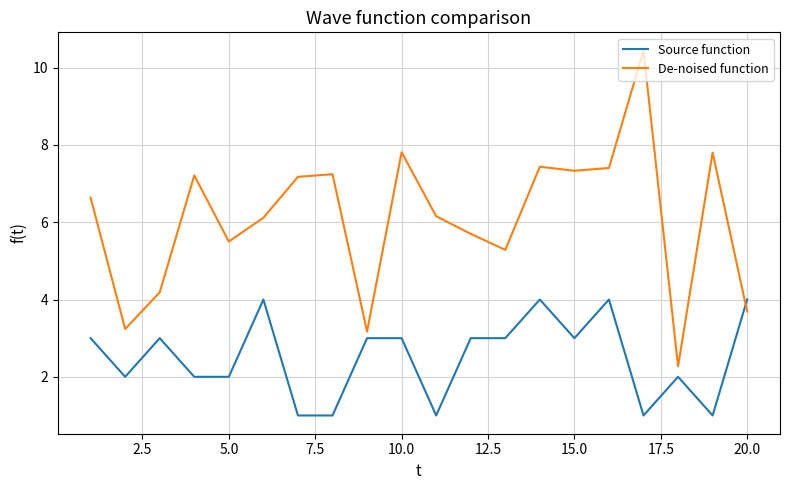

Rank the series by their average value, from highest to lowest.

De-noised function, Source function